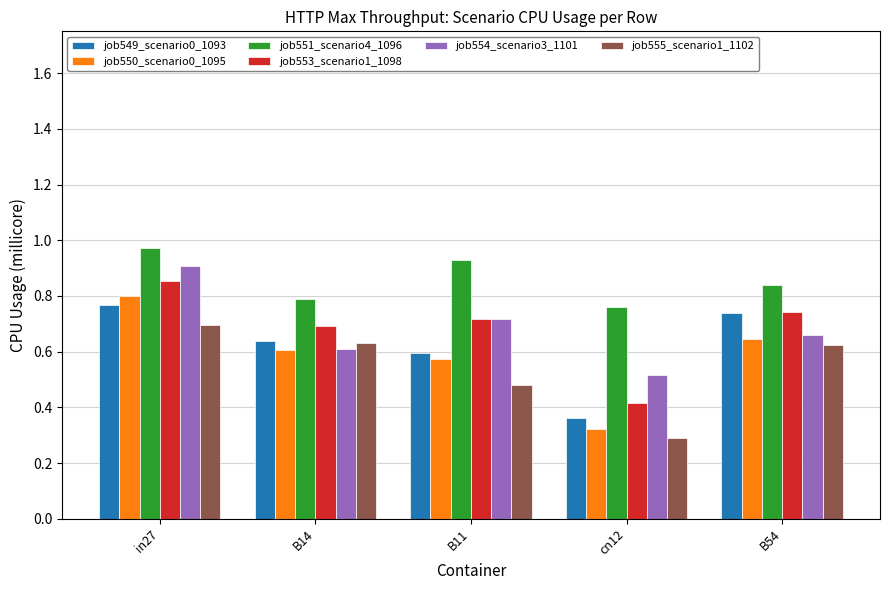

True or false: job554_scenario3_1101 has a value of 0.3 at B14.

False